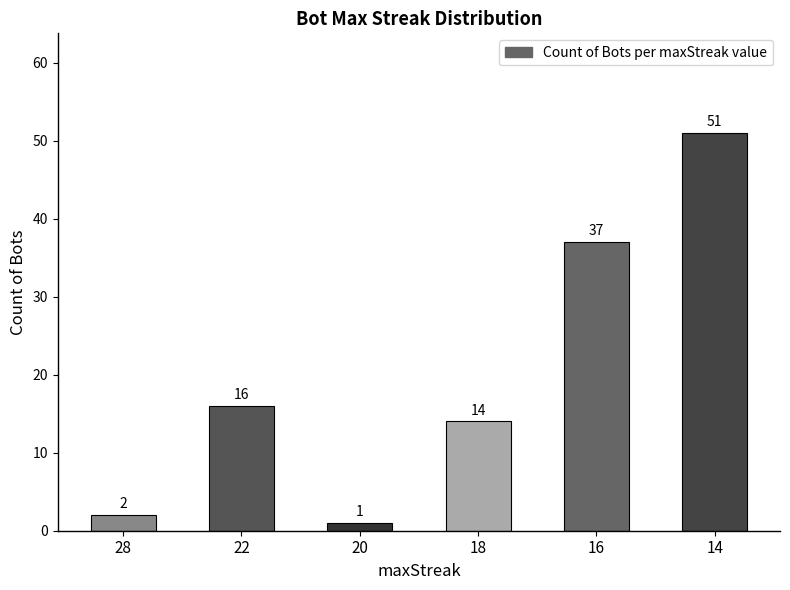

The chart shows a value of 37 at 16. True or false?

True